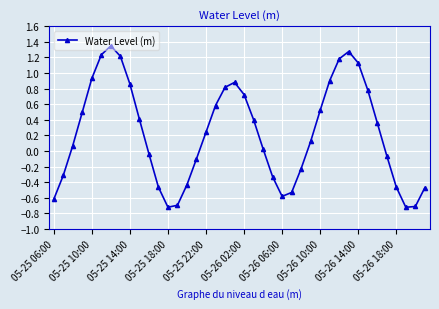

True or false: there are more than 0 points higher than both neighbors.

True